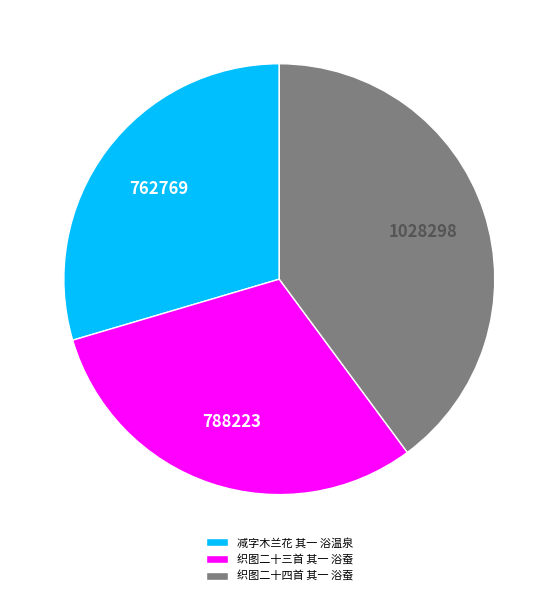

Does 减字木兰花 其一 浴温泉 account for over 50% of the chart?

No